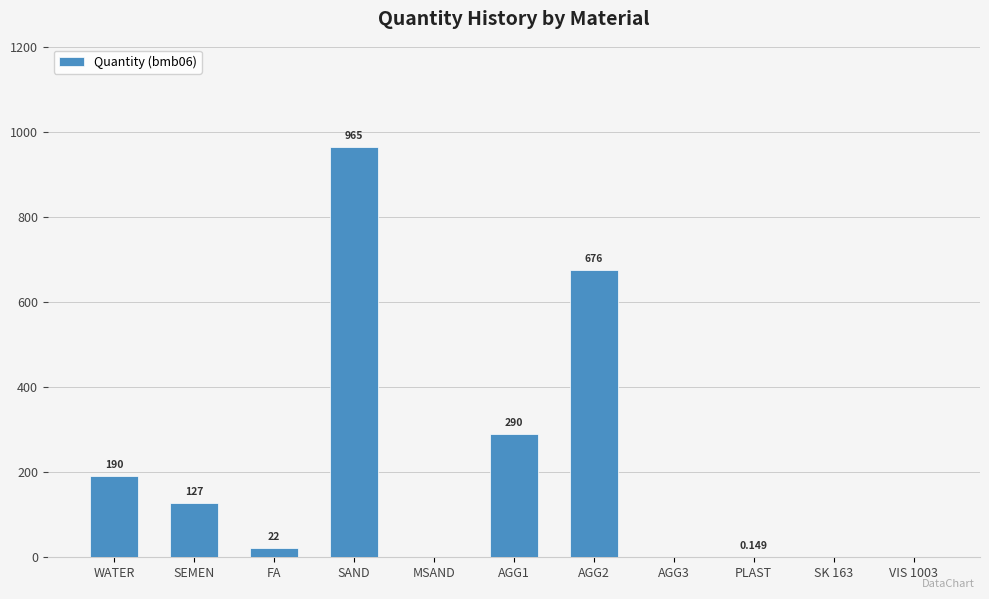

Where does the data first go above 22?

WATER